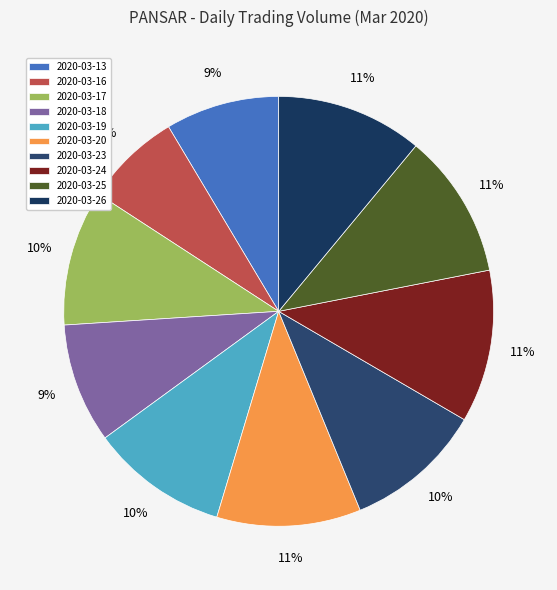

Rank the categories by value from highest to lowest.

2020-03-24, 2020-03-26, 2020-03-25, 2020-03-20, 2020-03-23, 2020-03-19, 2020-03-17, 2020-03-18, 2020-03-13, 2020-03-16